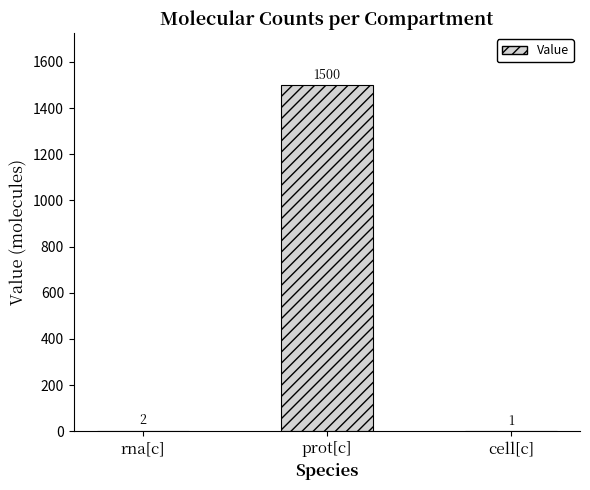

What is the ratio of the value at cell[c] to the value at rna[c]?

0.5